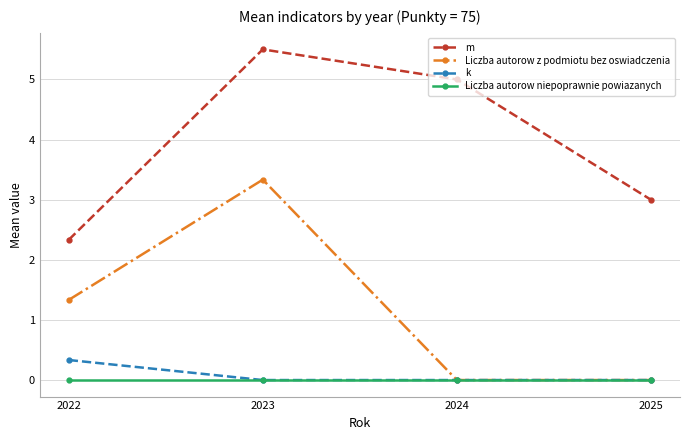

Reading left to right, list all the values displayed in this chart.

m: 2.3	5.5	5.0	3.0
Liczba autorow z podmiotu bez oswiadczenia: 1.3	3.3	0.0	0.0
k: 0.3	0.0	0.0	0.0
Liczba autorow niepoprawnie powiazanych: 0.0	0.0	0.0	0.0